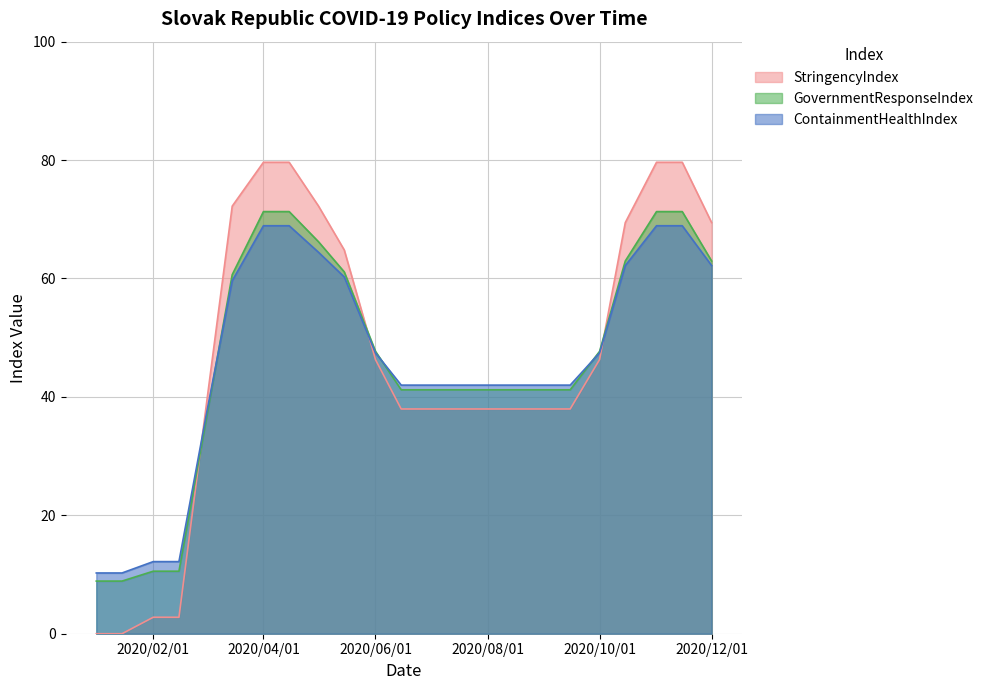

Read the GovernmentResponseIndex value at 2020-07-15.

41.2